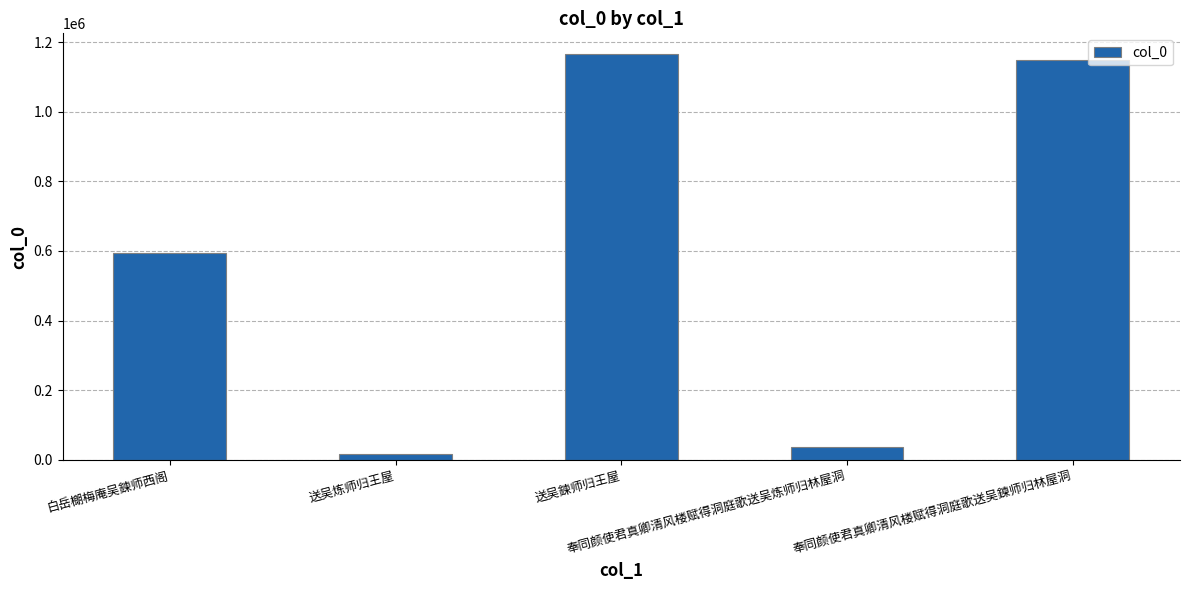

What is the difference between the second highest and second lowest values?

1110365